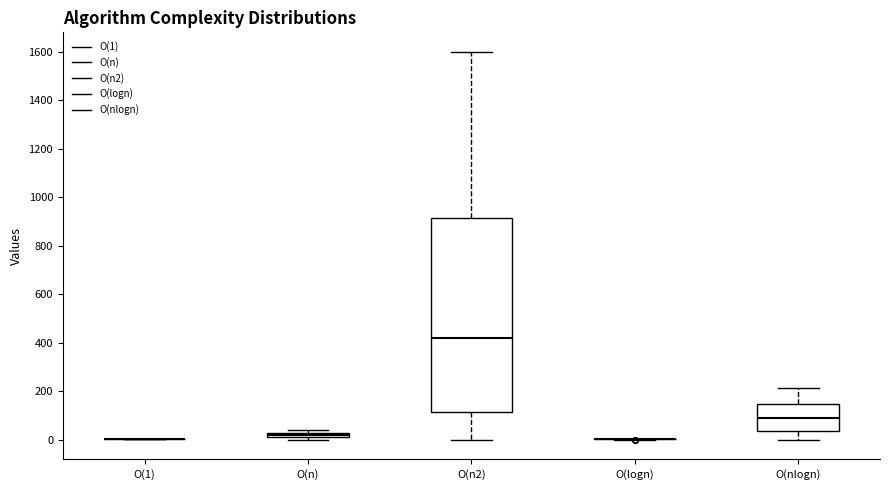

Which box is the tallest, from its lower edge to its upper edge?

O(n2)